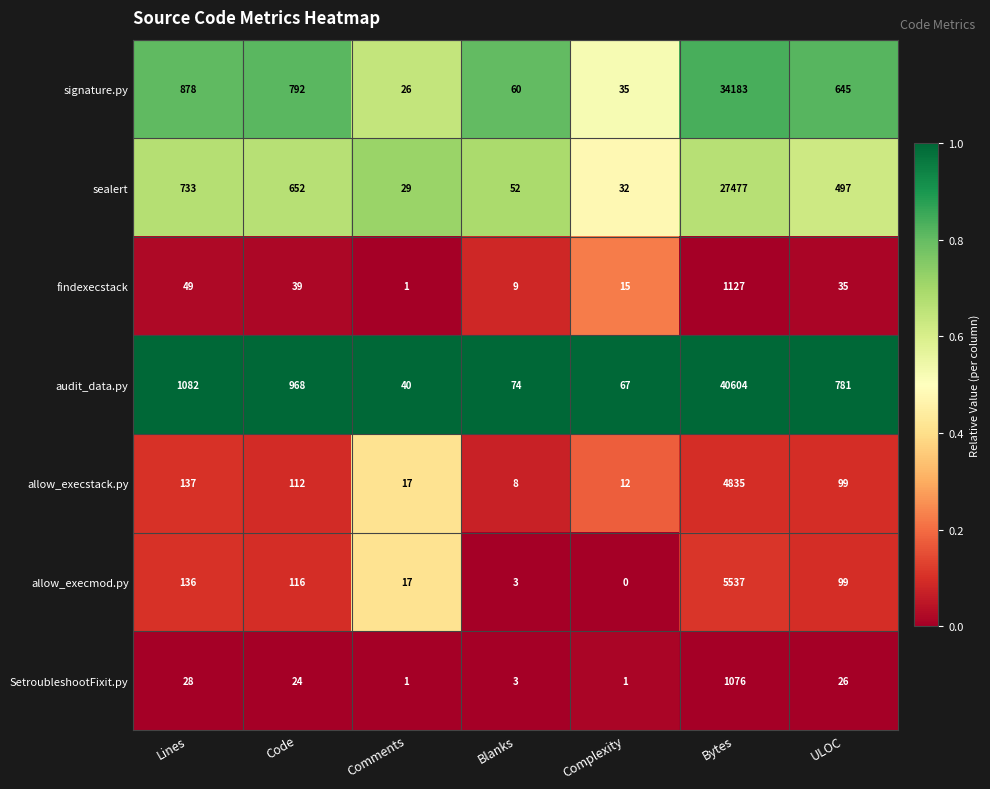

List the series in order of their peak value, highest first.

audit_data.py, signature.py, sealert, allow_execmod.py, allow_execstack.py, findexecstack, SetroubleshootFixit.py